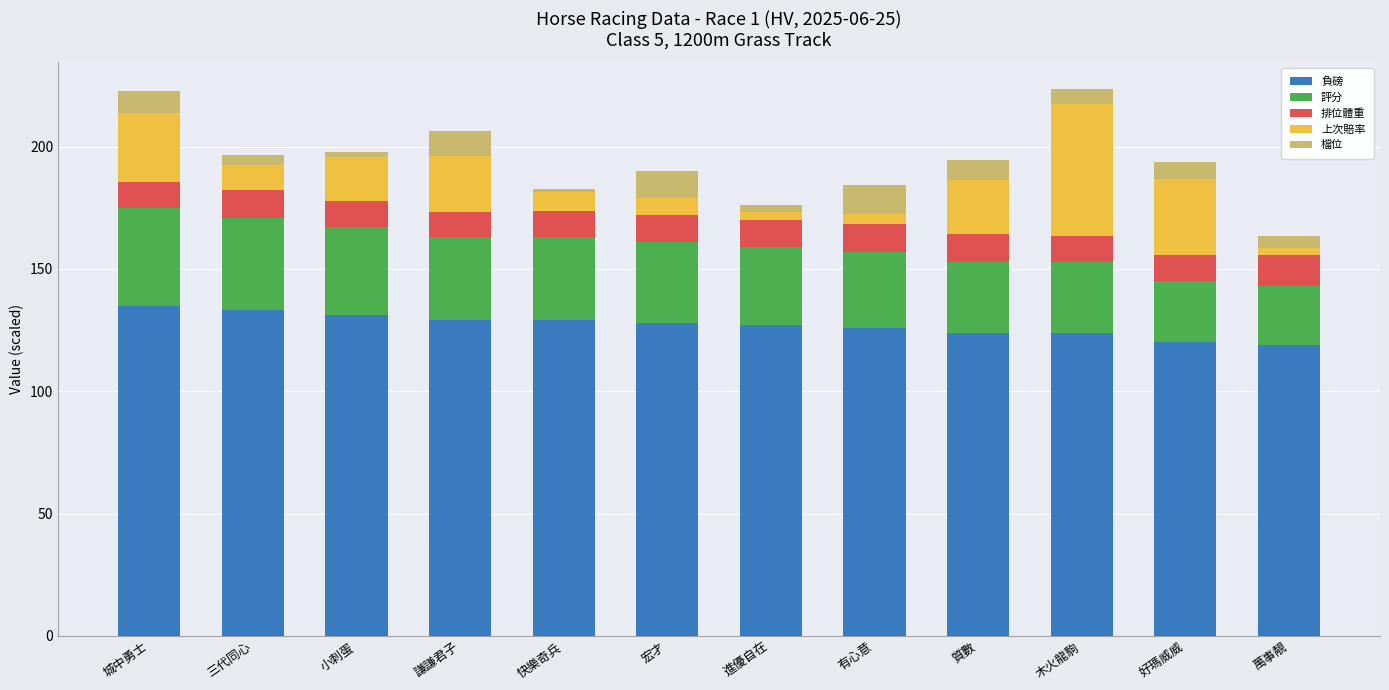

What is the minimum value for 負磅?

119.0